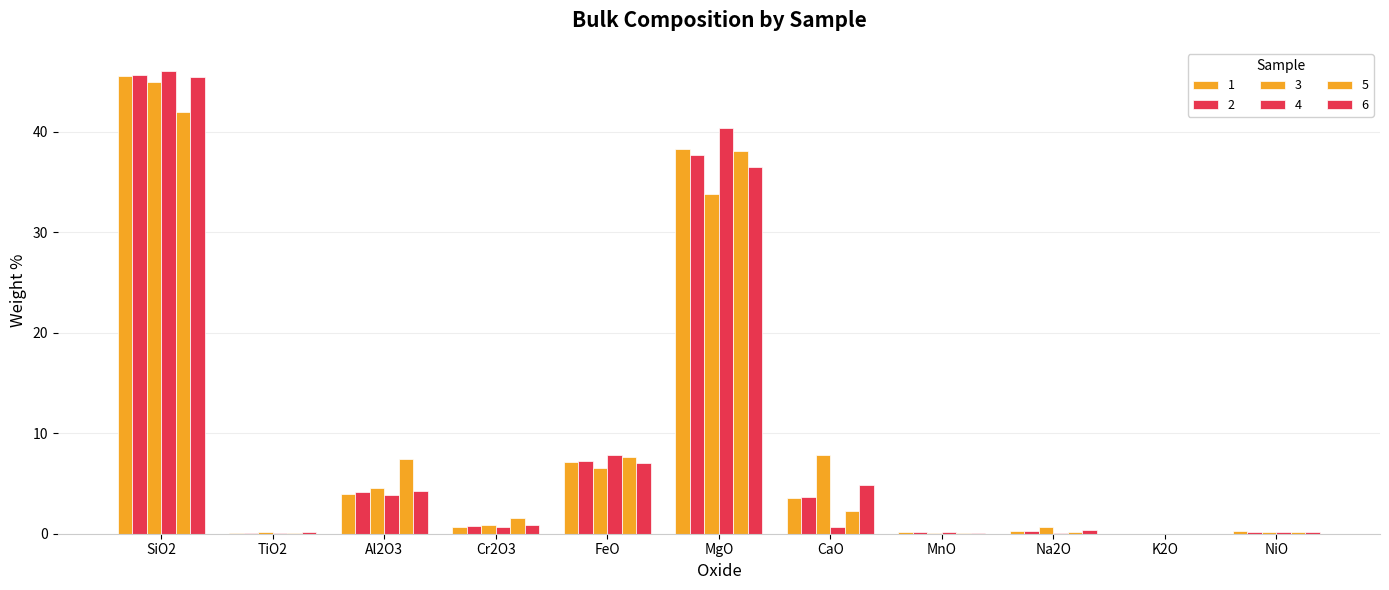

At how many categories does at least one series exceed 45?

1